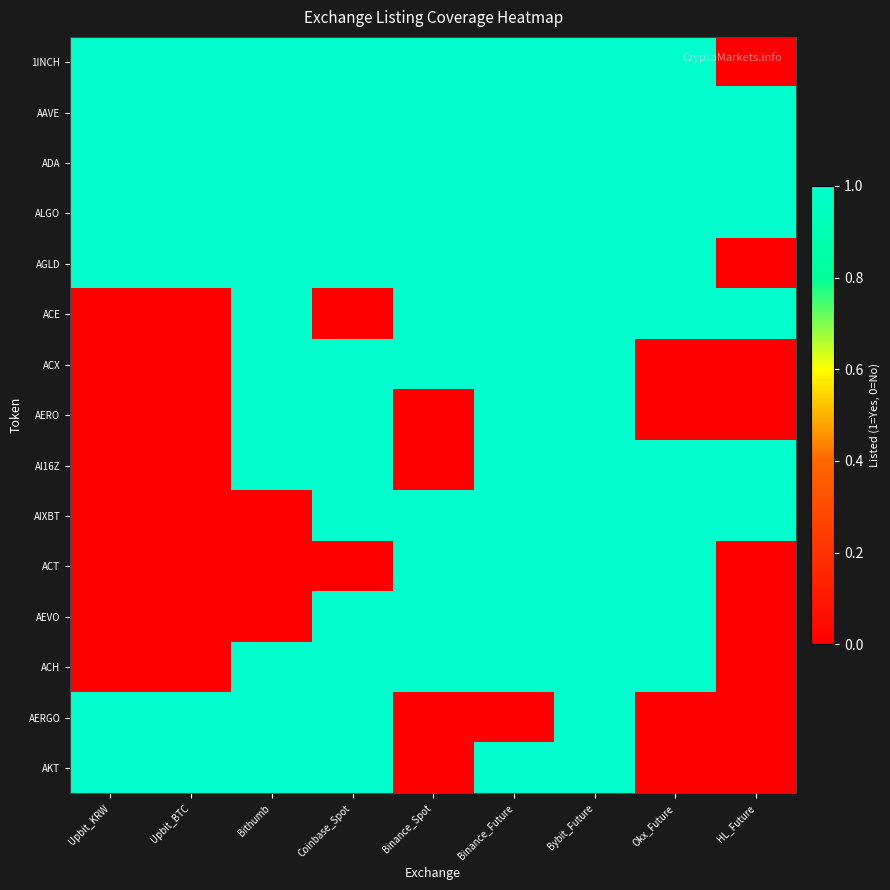

What is the maximum value shown in the chart?

1